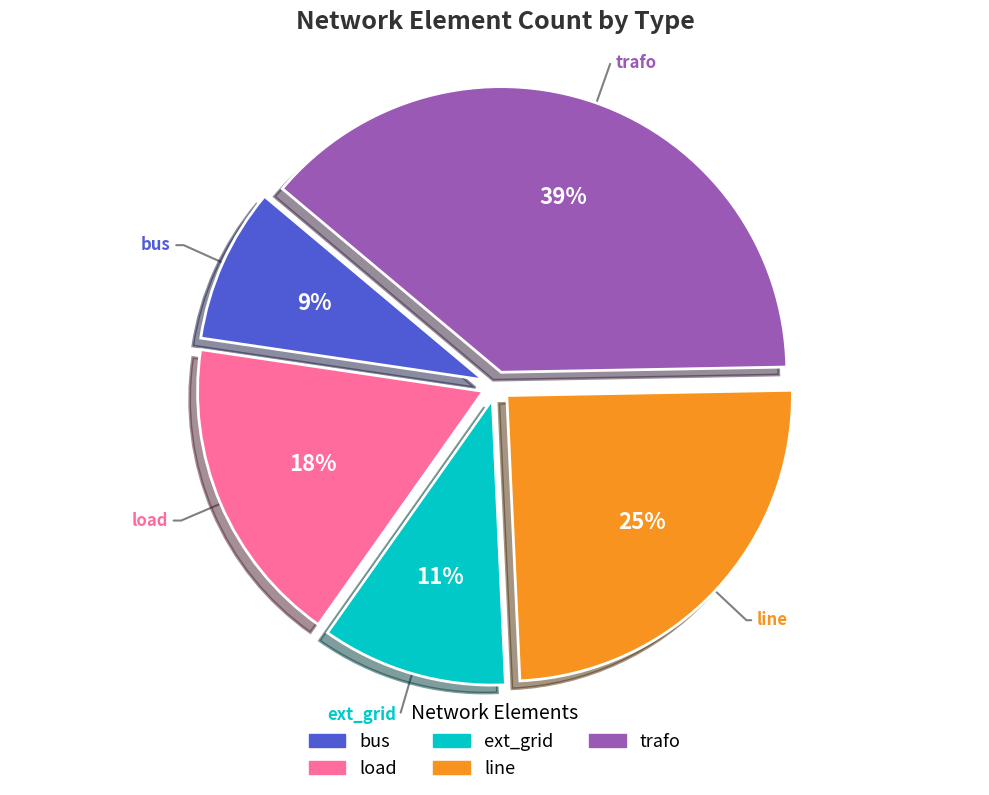

True or false: load accounts for 32% of the total.

False